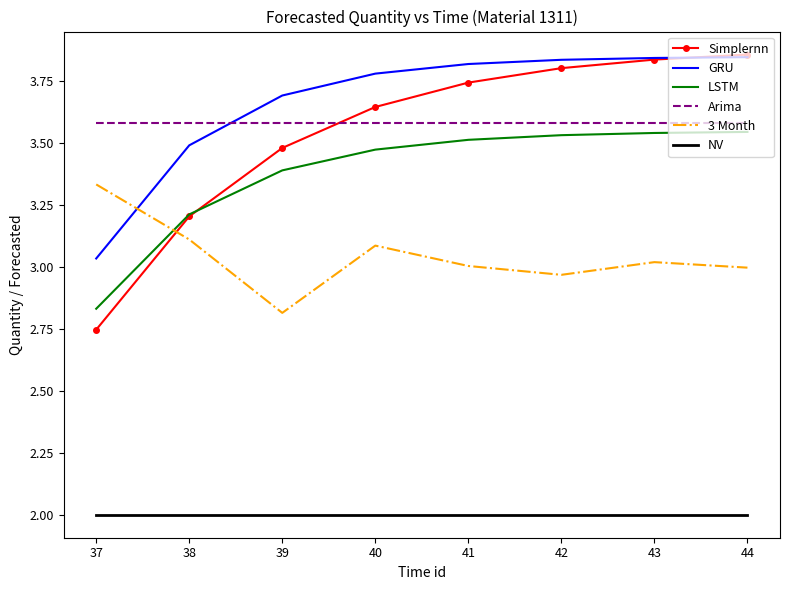

Which series changed the most between 38 and 42?

Simplernn